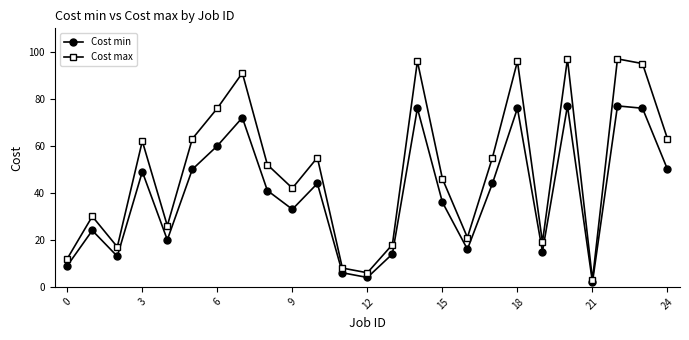

Rank the series by their maximum value, from highest to lowest.

Cost max, Cost min